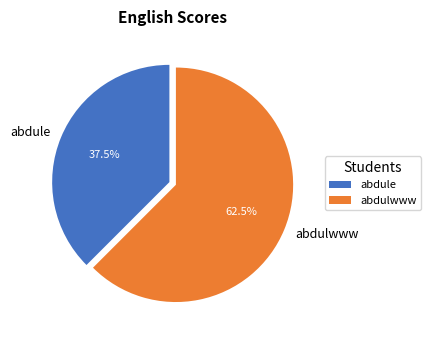

Rank the categories by value from highest to lowest.

abdulwww, abdule